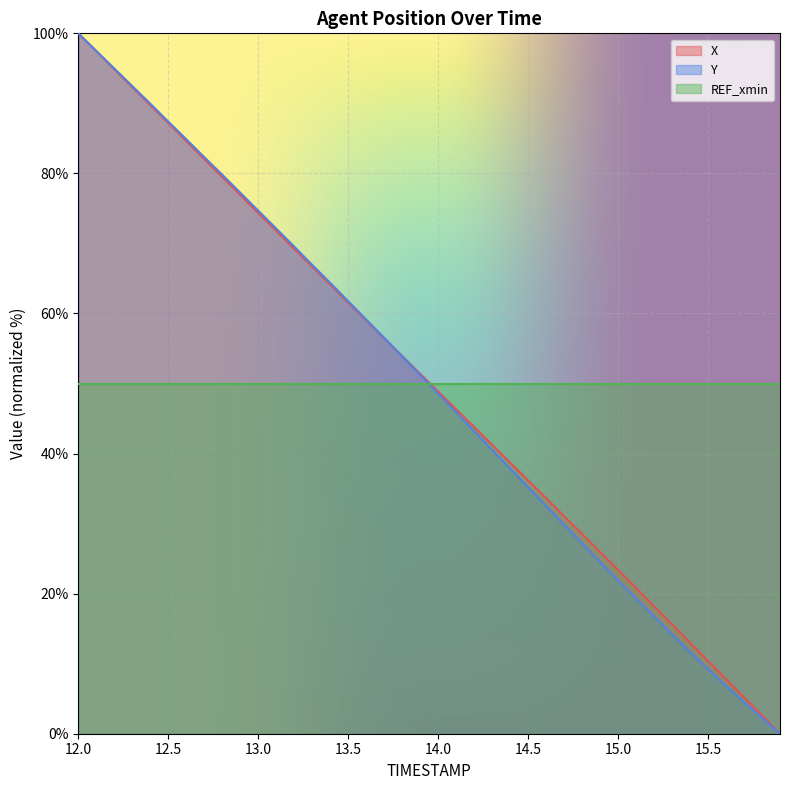

Reading left to right, list all the values displayed in this chart.

X: 100.0	97.5	94.9	92.3	89.8	87.2	84.6	82.1	79.5	76.9	74.4	71.8	69.2	66.7	64.1	61.6	59.0	56.5	53.9	51.4	48.9	46.3	43.8	41.3	38.7	36.2	33.6	31.0	28.5	25.9	23.4	20.8	18.2	15.6	13.0	10.4	7.8	5.2	2.6	0.0
Y: 100.0	97.5	95.0	92.5	90.0	87.4	84.9	82.3	79.8	77.3	74.7	72.1	69.6	66.9	64.4	61.8	59.1	56.5	53.9	51.2	48.6	45.9	43.2	40.5	37.9	35.2	32.5	29.8	27.2	24.5	21.9	19.3	16.7	14.2	11.7	9.2	6.8	4.5	2.2	0.0